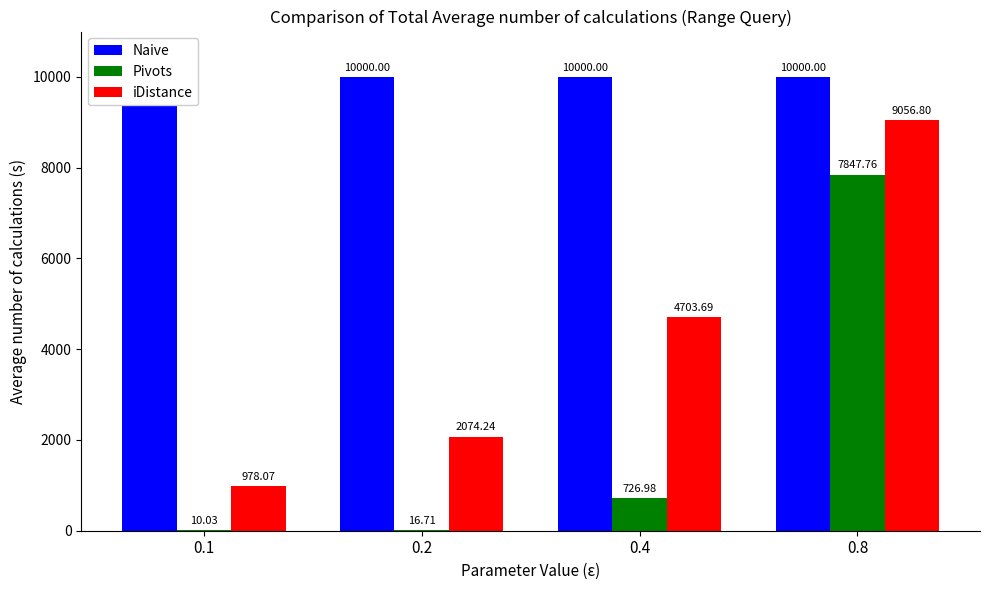

How many data points in Pivots are above 726?

2